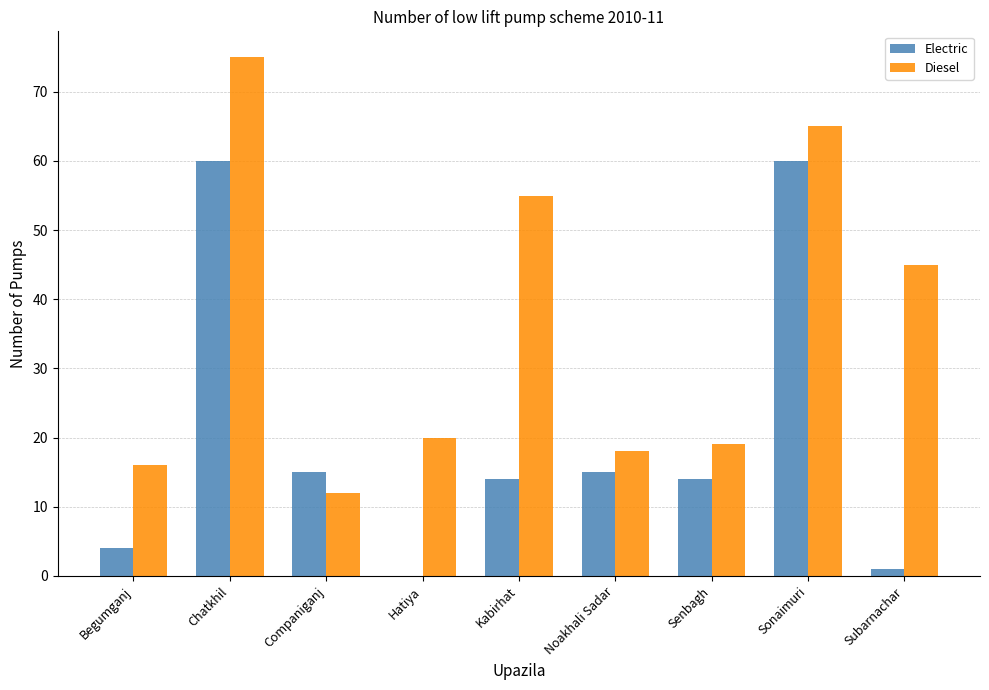

What is the maximum value for Electric?

60